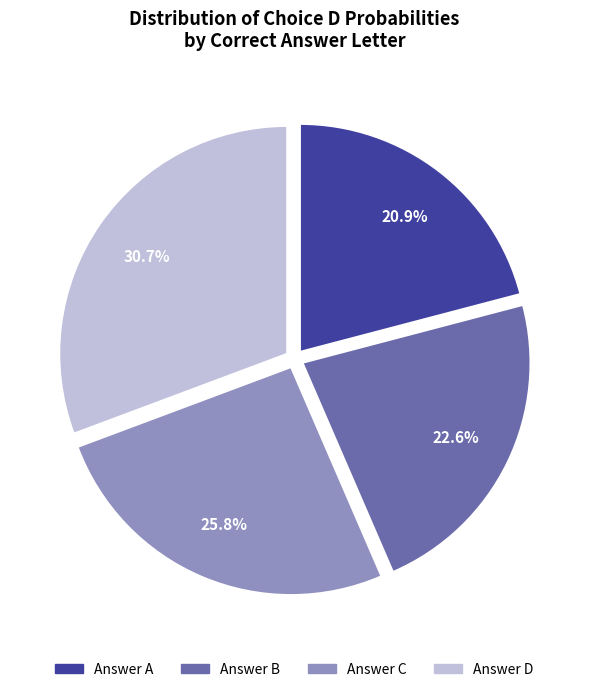

Is there any slice that represents more than half of the pie?

No